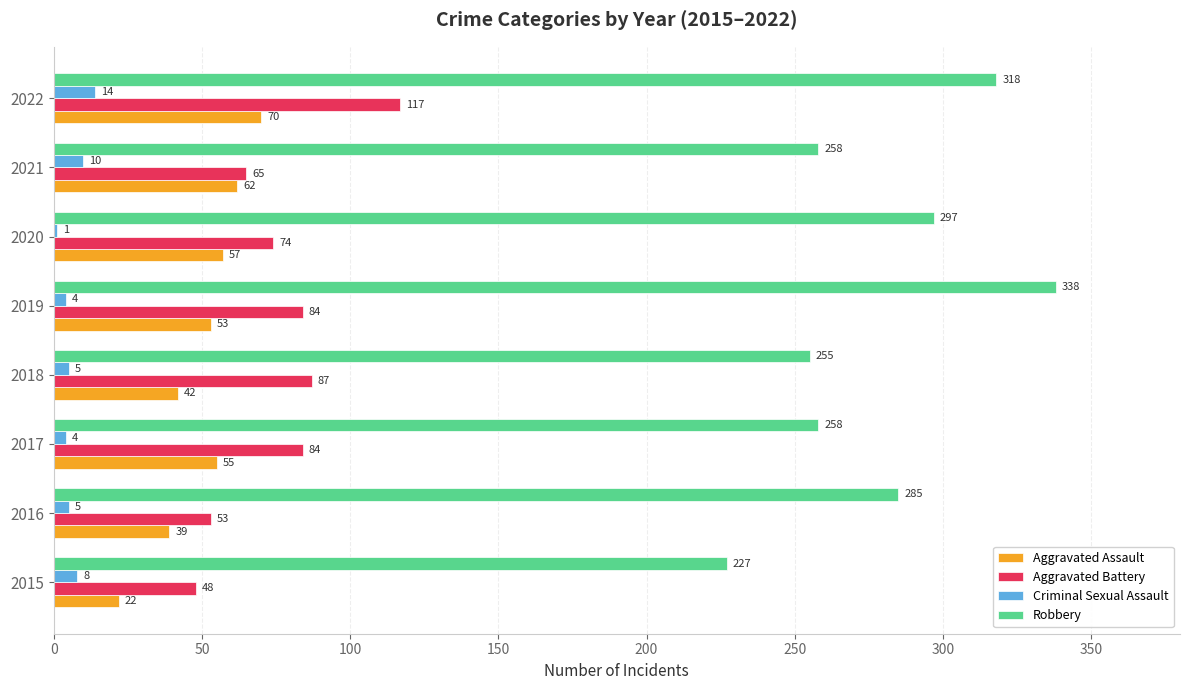

Is it true that Aggravated Battery equals 48 at 2015?

True